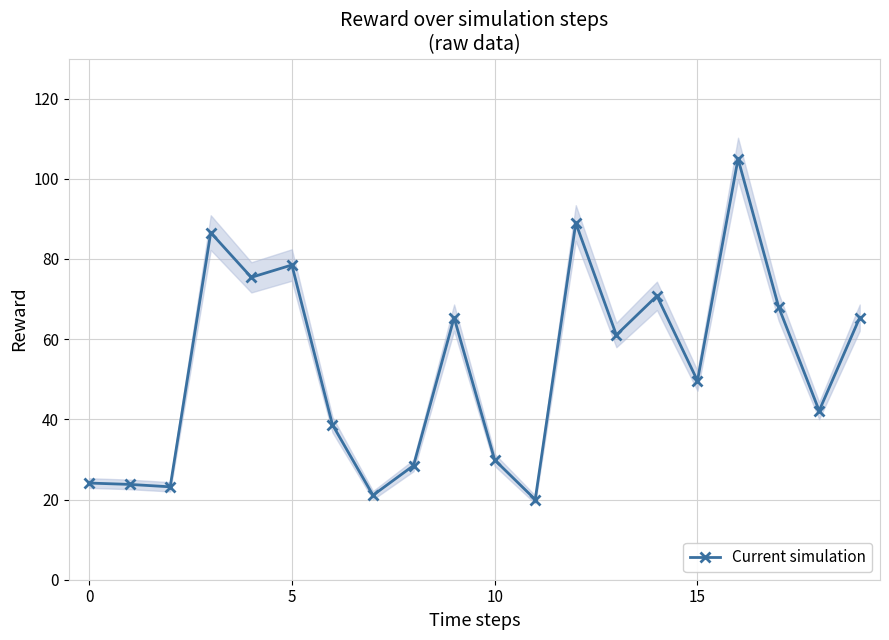

Does the chart display data point markers on the line(s)?

Yes